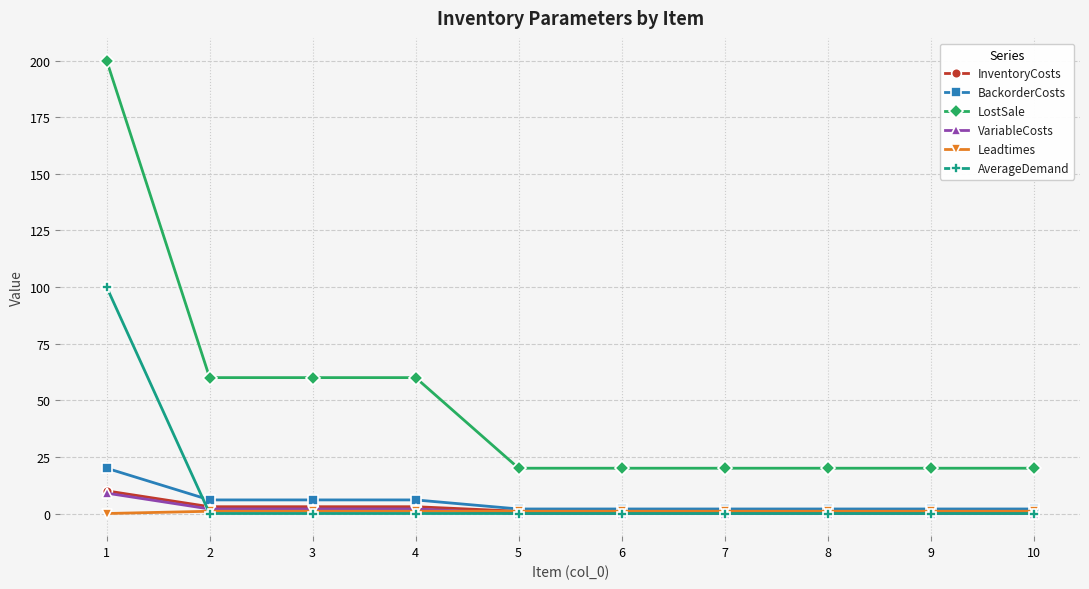

What is the difference between the highest and lowest values at 1?

200